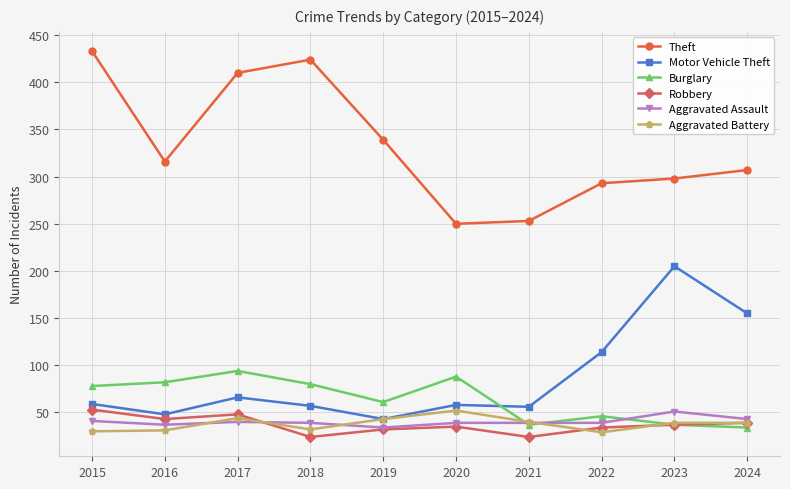

At which label does Motor Vehicle Theft reach its peak?

2023